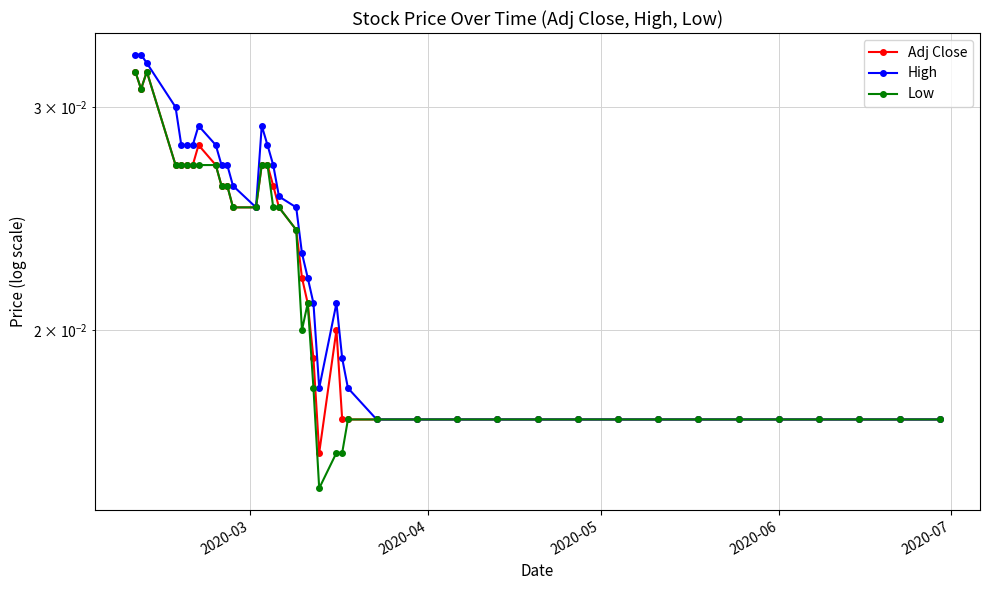

True or false: High and Adj Close cross at least once.

False